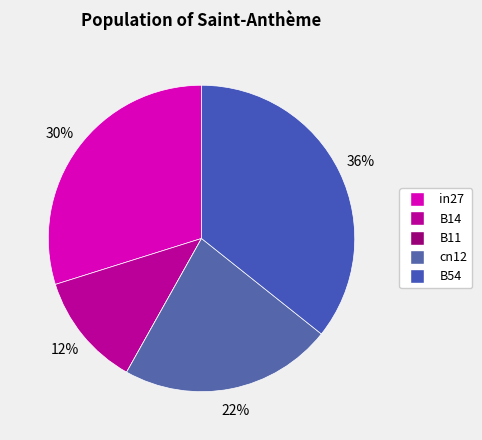

Which category has the biggest portion of the pie?

B54